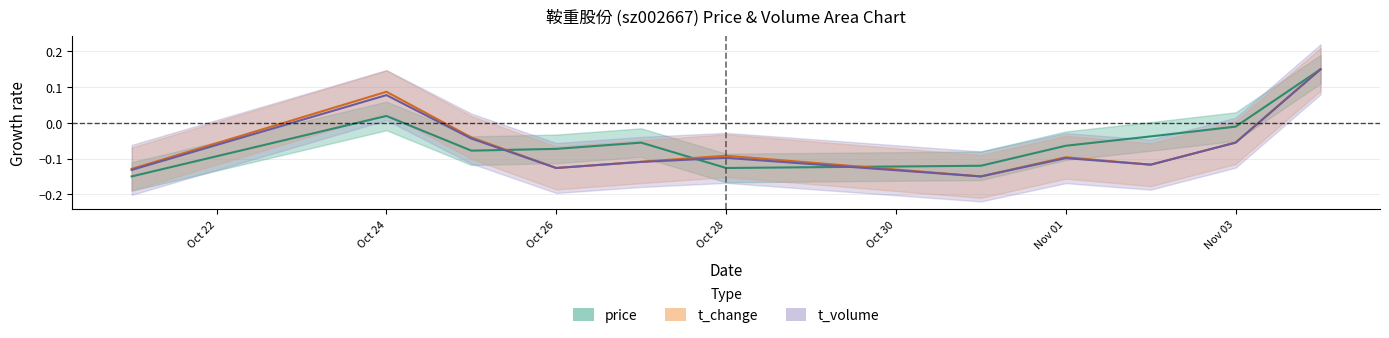

Reading left to right, what are all the values shown in this chart?

price: -0.1	0.0	-0.1	-0.1	-0.1	-0.1	-0.1	-0.1	-0.0	-0.0	0.2
t_change: -0.1	0.1	-0.0	-0.1	-0.1	-0.1	-0.1	-0.1	-0.1	-0.1	0.1
t_volume: -0.1	0.1	-0.0	-0.1	-0.1	-0.1	-0.1	-0.1	-0.1	-0.1	0.1